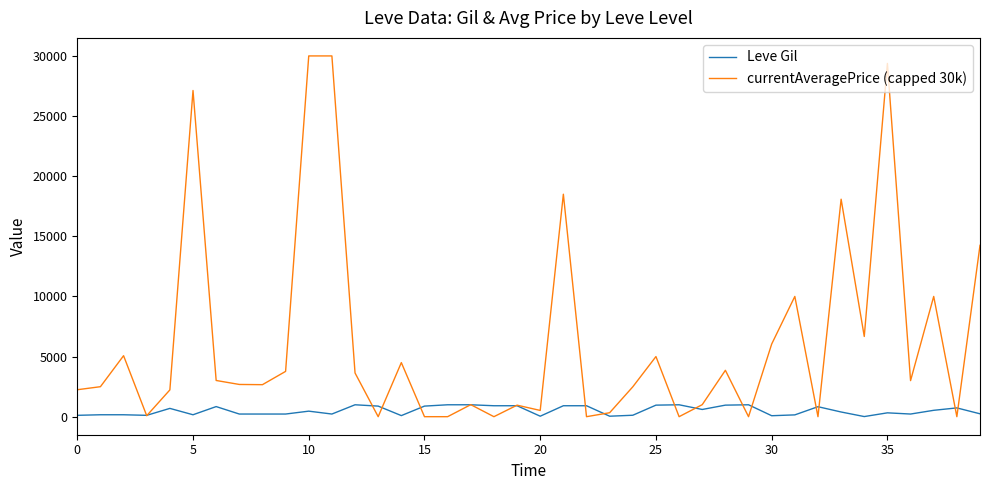

Which series has the largest total across all categories?

currentAveragePrice (capped 30k)